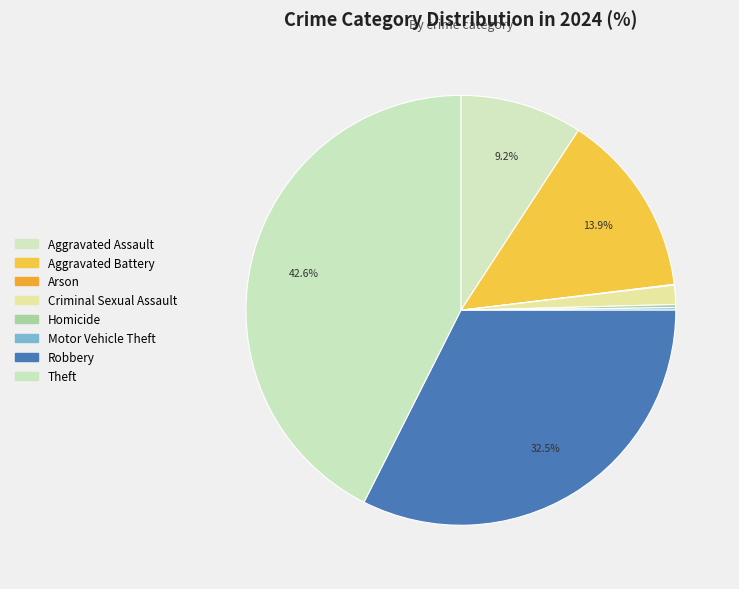

Count the number of slices in the pie.

8